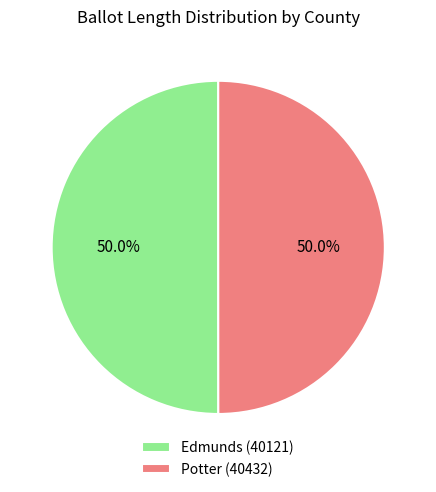

What is the ratio of the value at Potter (40432) to the value at Edmunds (40121)?

1.0